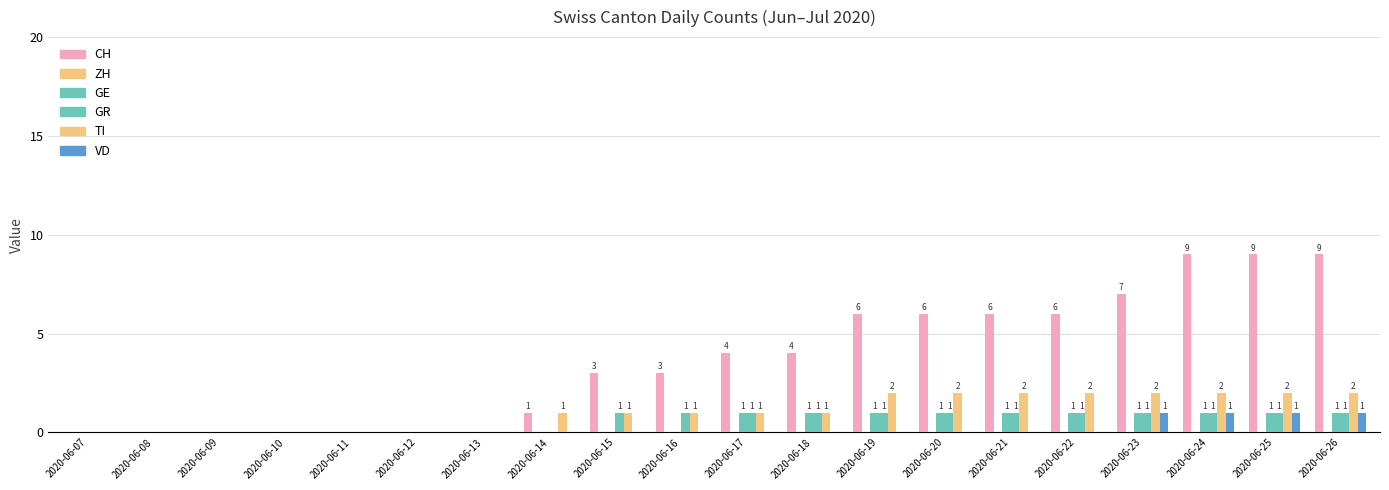

What is the value of the GE bar at the 19th from the left?

1